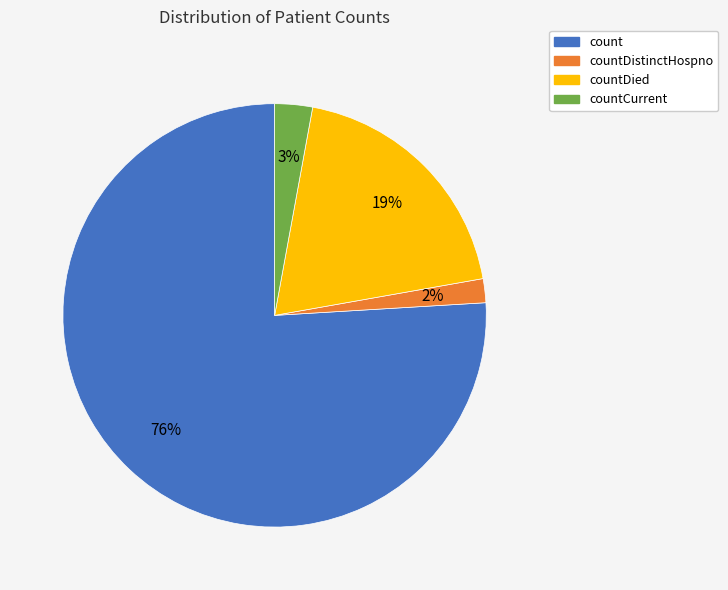

How many slices are in this pie chart?

4